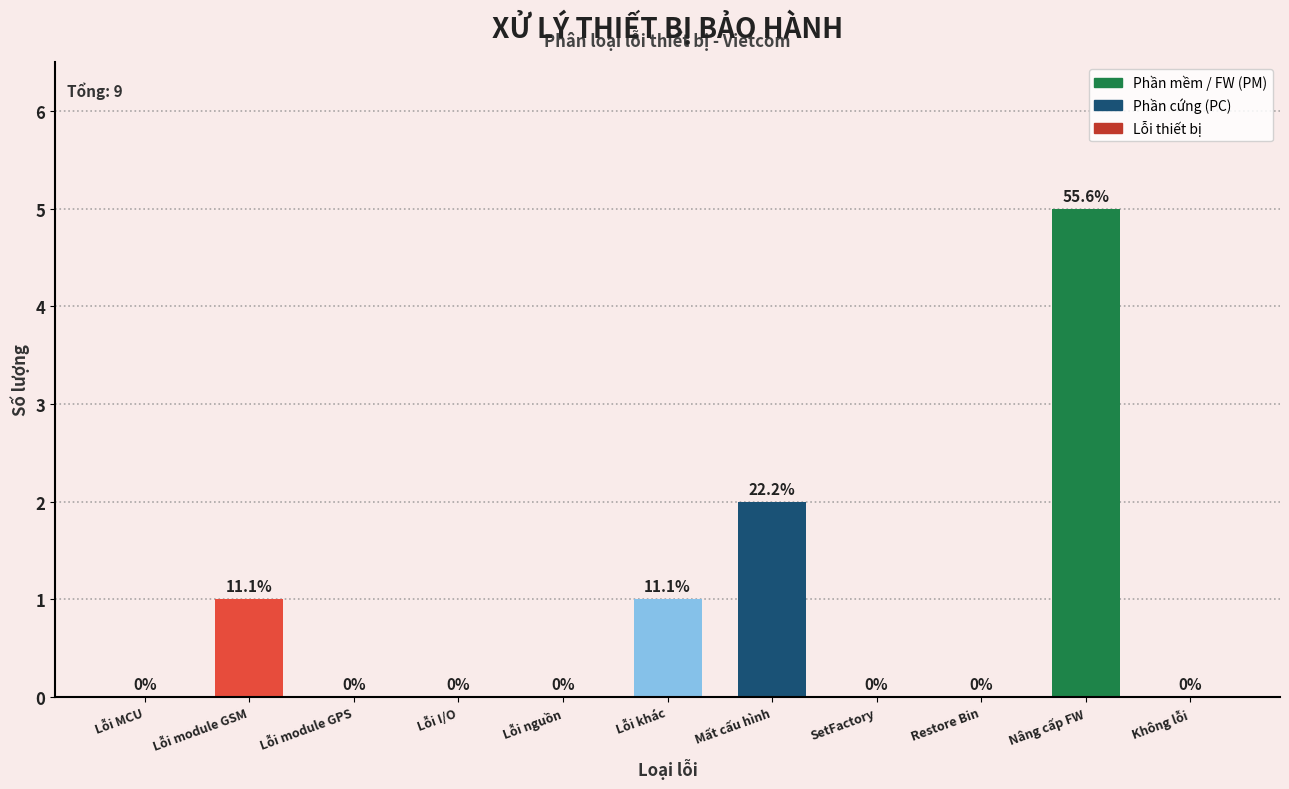

What is the sum of all values?

9